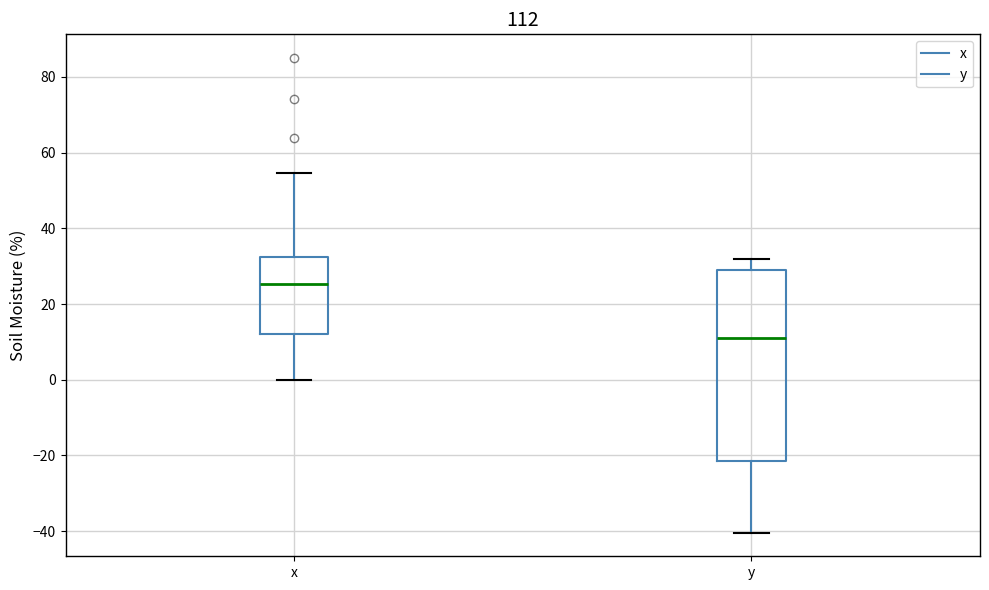

Reading left to right, transcribe this box plot: for each box, give where its median line is, the range the box spans, and where its two whiskers end, as read against the y-axis. The values are not printed on the chart, so give them approximately, as read against the axis.

x: median 26, box 12 to 32, whiskers 0 to 54
y: median 12, box -22 to 28, whiskers -40 to 32